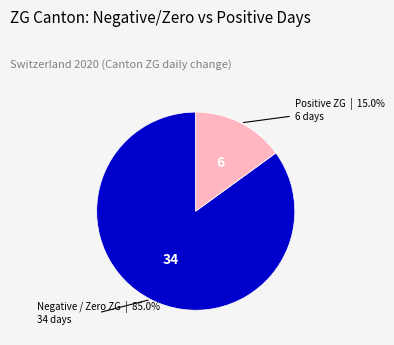

Does any single category account for the majority?

Yes